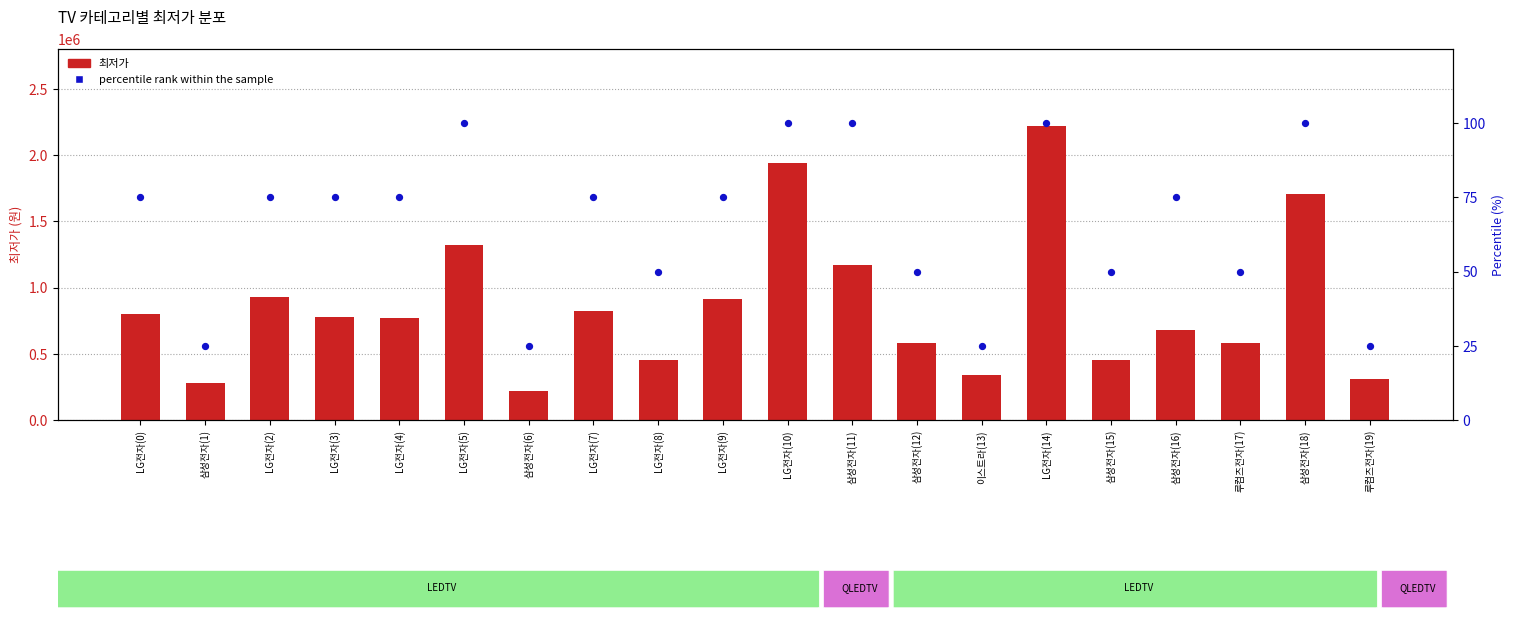

Is the value of 최저가 at 삼성전자(15) greater than the value of percentile rank within the sample at LG전자(14)?

Yes